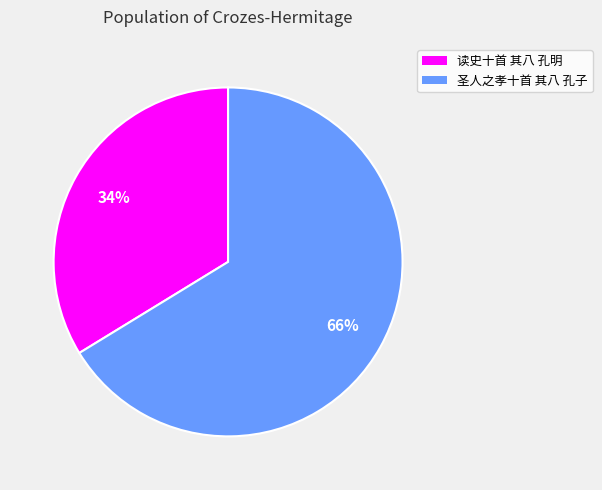

Does any single category account for the majority?

Yes